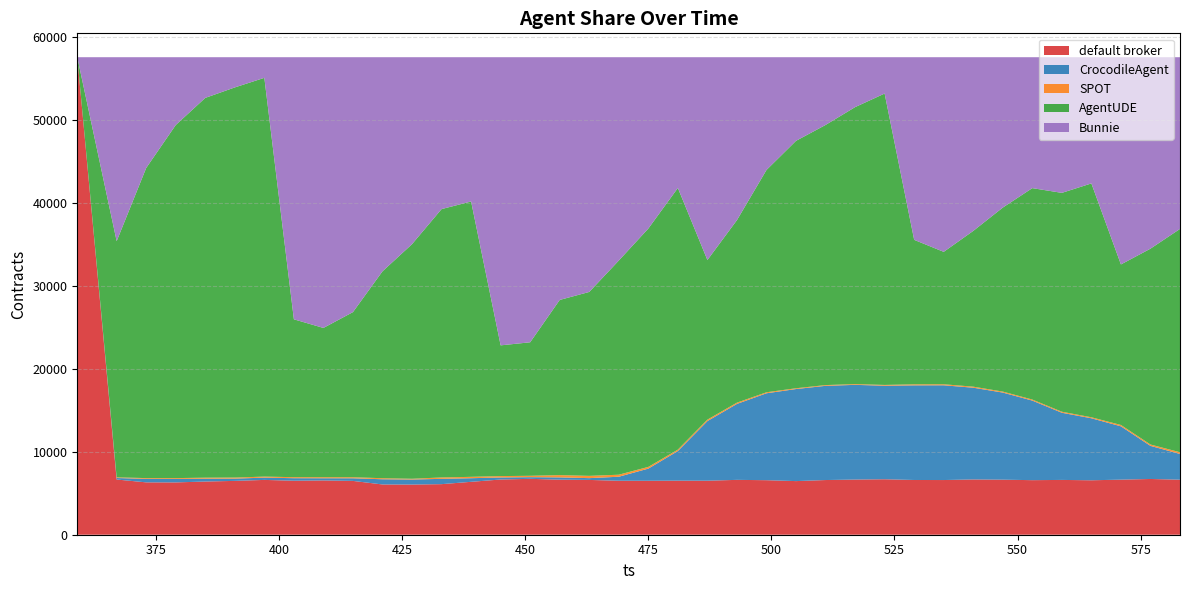

Reading left to right, extract all data points from this chart.

default broker: 57515	6650	6307	6301	6407	6485	6603	6504	6539	6482	6054	6043	6092	6373	6651	6732	6633	6600	6501	6498	6512	6507	6608	6568	6459	6587	6644	6681	6593	6587	6657	6631	6572	6601	6558	6634	6715	6628
CrocodileAgent: 0	181	418	416	340	272	273	304	262	315	626	604	638	434	244	200	271	215	484	1465	3568	7181	9148	10469	11088	11347	11407	11268	11399	11412	11051	10491	9584	8090	7468	6423	3988	3100
SPOT: 0	81	96	103	124	128	125	124	126	128	127	94	167	165	168	165	274	274	244	207	171	175	153	122	94	90	92	93	124	124	126	120	126	126	121	162	163	206
AgentUDE: 0	28445	37354	42525	45744	46992	48030	19014	17980	19890	24921	28259	32325	33164	15746	16082	21102	22153	25795	28708	31514	19222	21982	26773	29803	31330	33360	35097	17402	15948	18758	22161	25465	26359	28166	19334	23589	26899
Bunnie: 0	22158	13340	8170	4900	3638	2484	31569	32608	30700	25787	22515	18293	17379	34706	34336	29235	28273	24491	20637	15750	24430	19624	13583	10071	8161	6012	4376	21997	23444	20923	18112	15768	16339	15202	24962	23060	20682